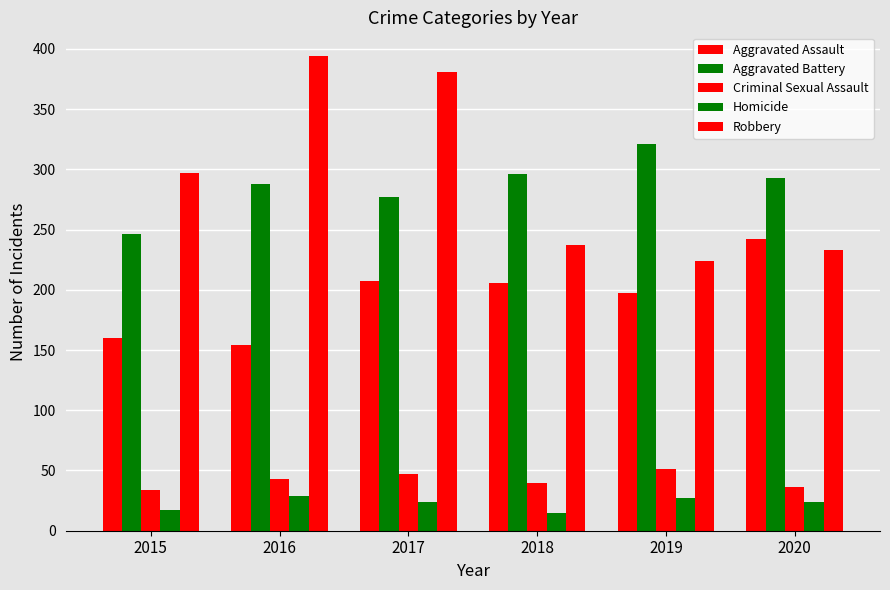

How many bars are there in each group?

5